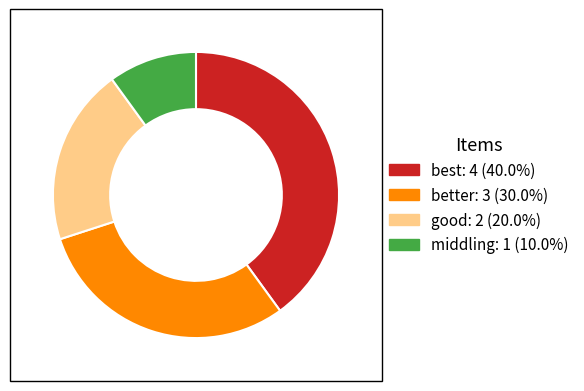

What is the smallest slice in the pie chart?

middling